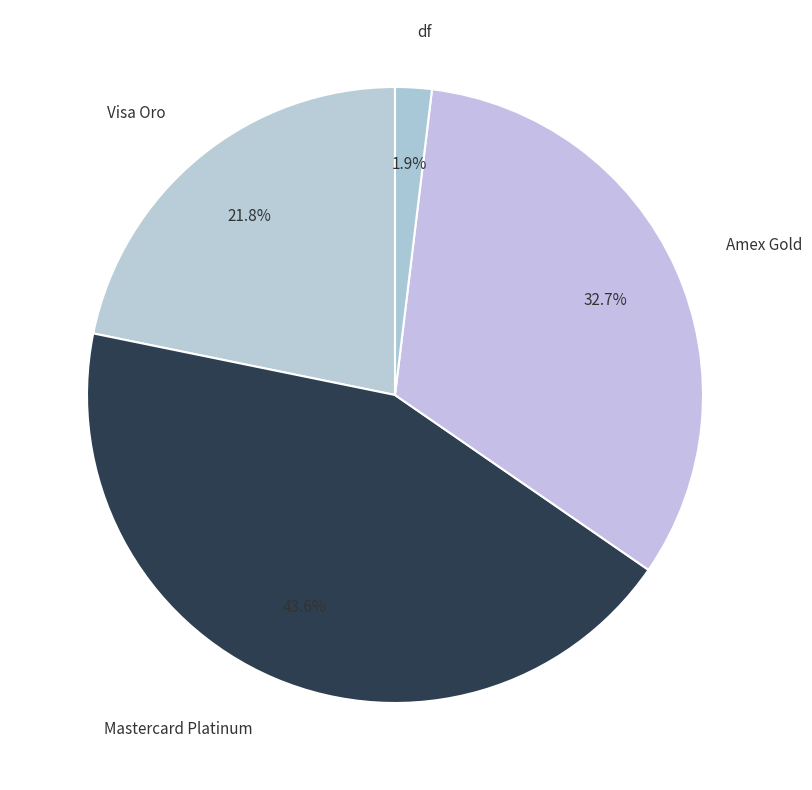

What percentage is NOT represented by Amex Gold?

67.3%